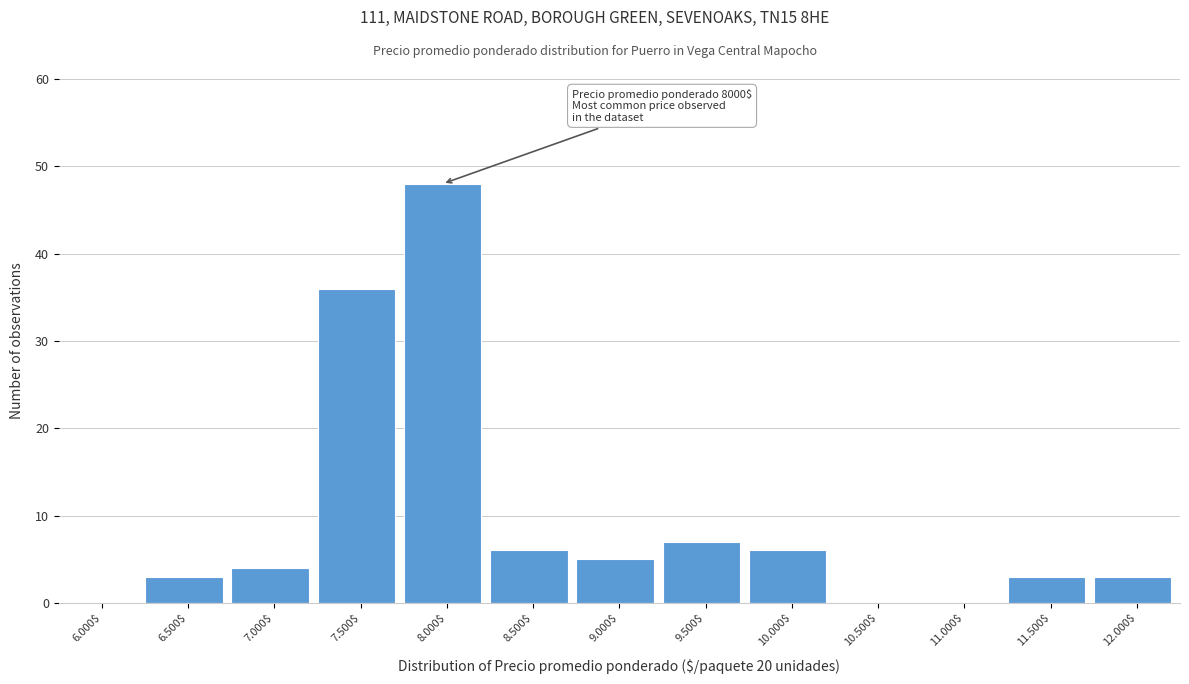

What is the greatest value displayed?

48